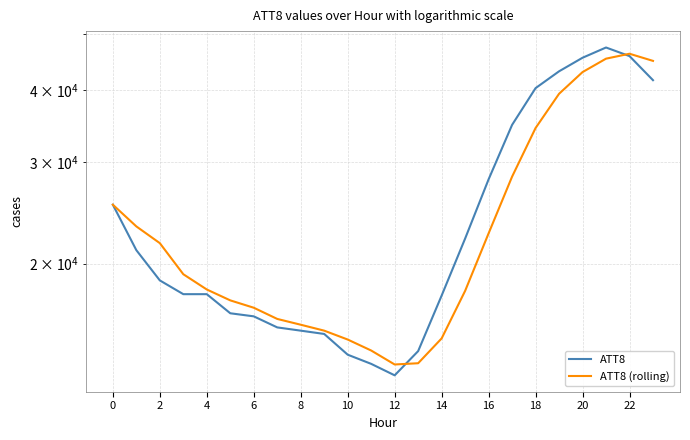

Does the chart have visible grid lines?

Yes